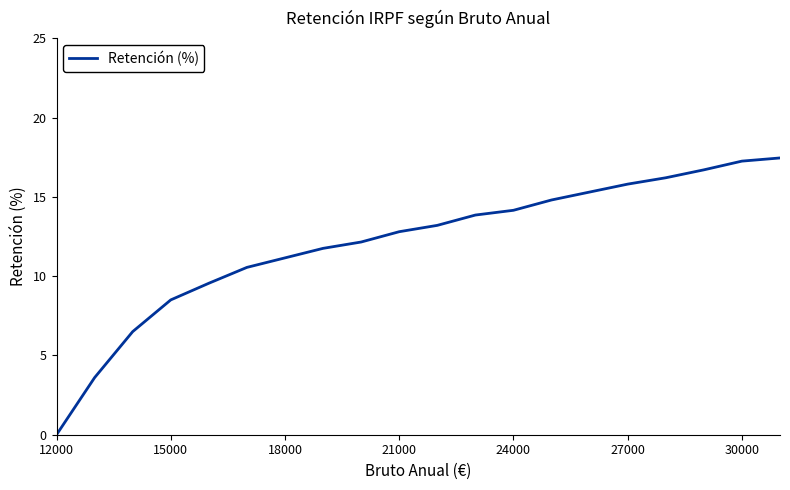

What is the maximum value shown in the chart?

17.4